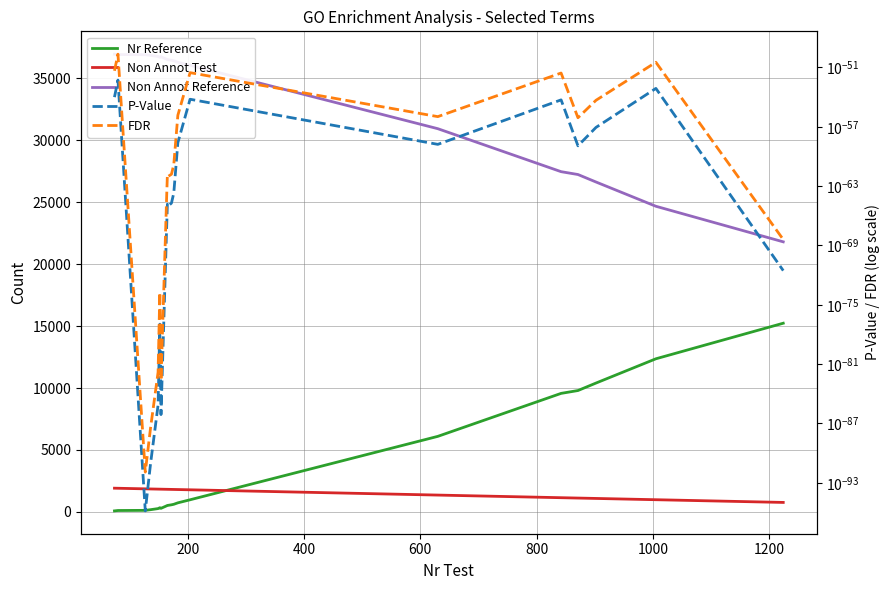

How many categories are shown in the chart?

20